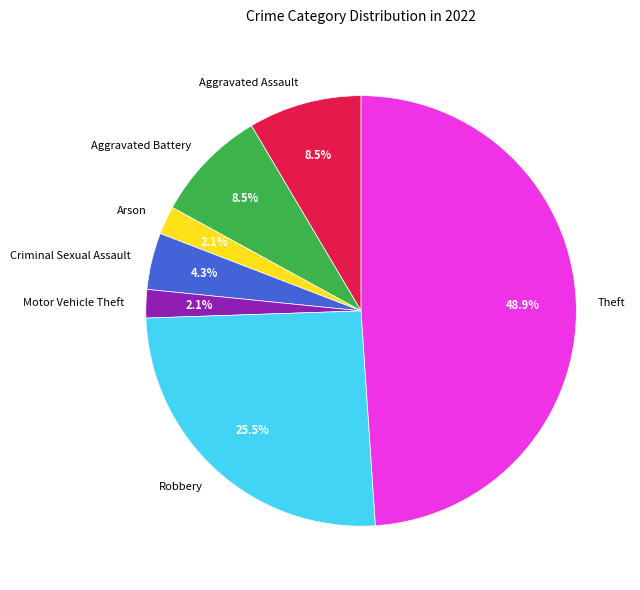

What is the total percentage of Aggravated Battery and Arson?

10.6%